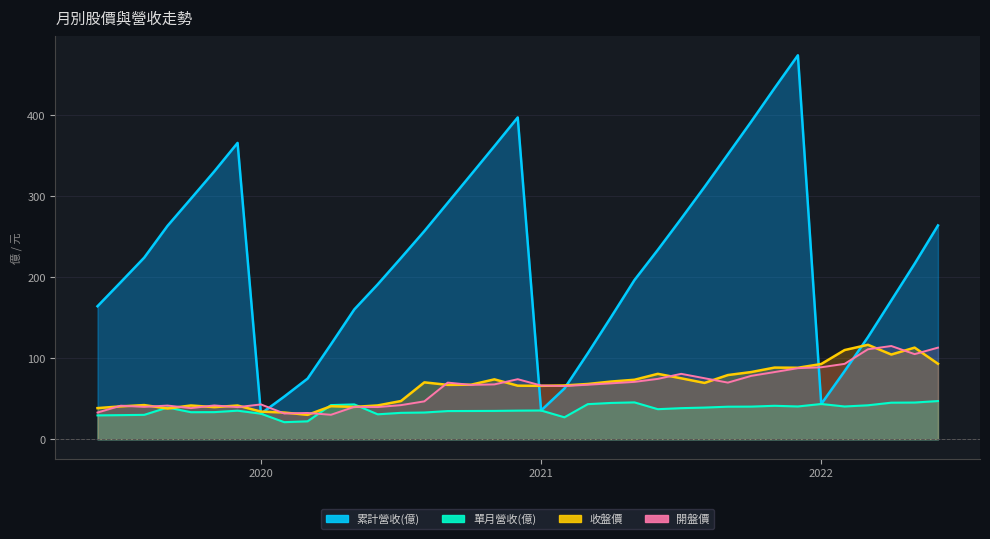

At which category is the sum across all series the highest?

2021-12